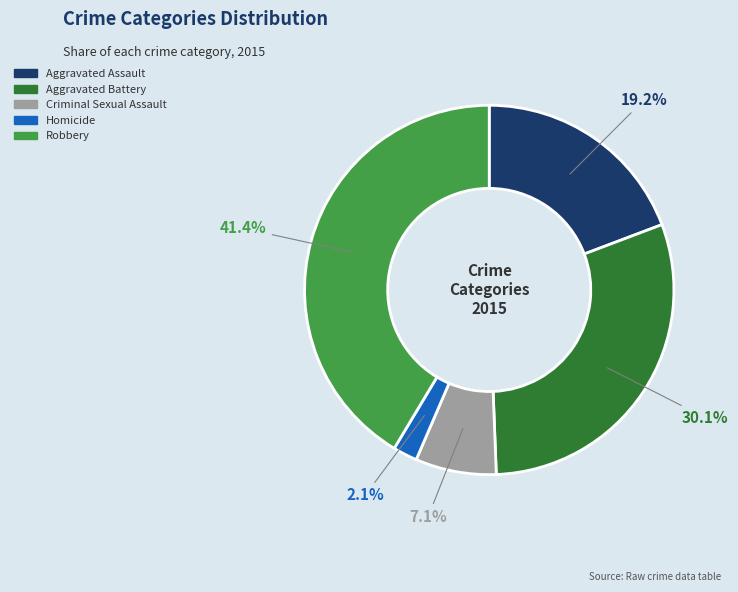

Combined, do Aggravated Assault and Robbery account for over 50%?

Yes